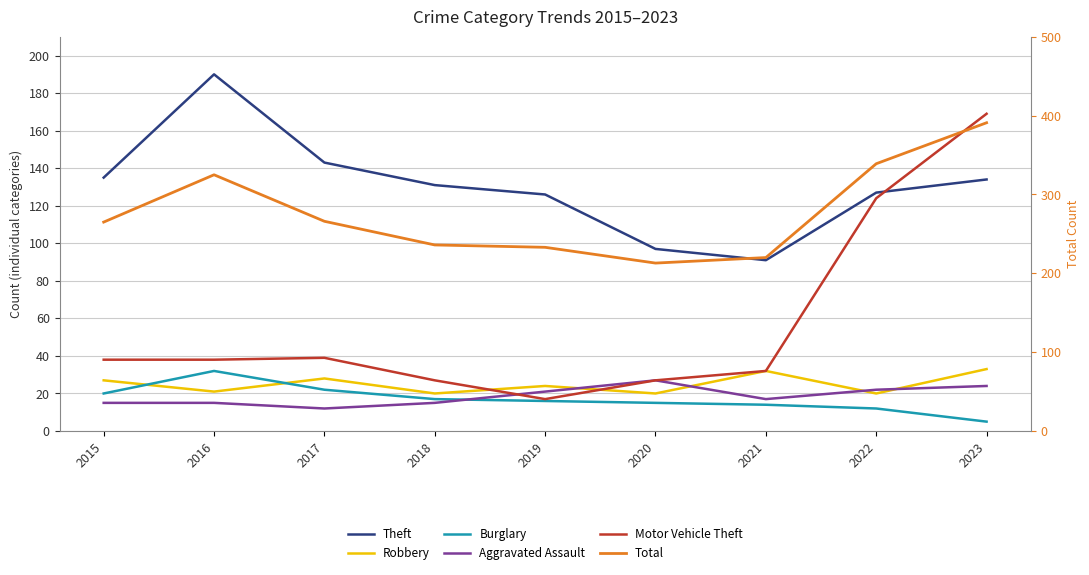

What are all the series names shown in the legend?

Theft, Robbery, Burglary, Aggravated Assault, Motor Vehicle Theft, Total